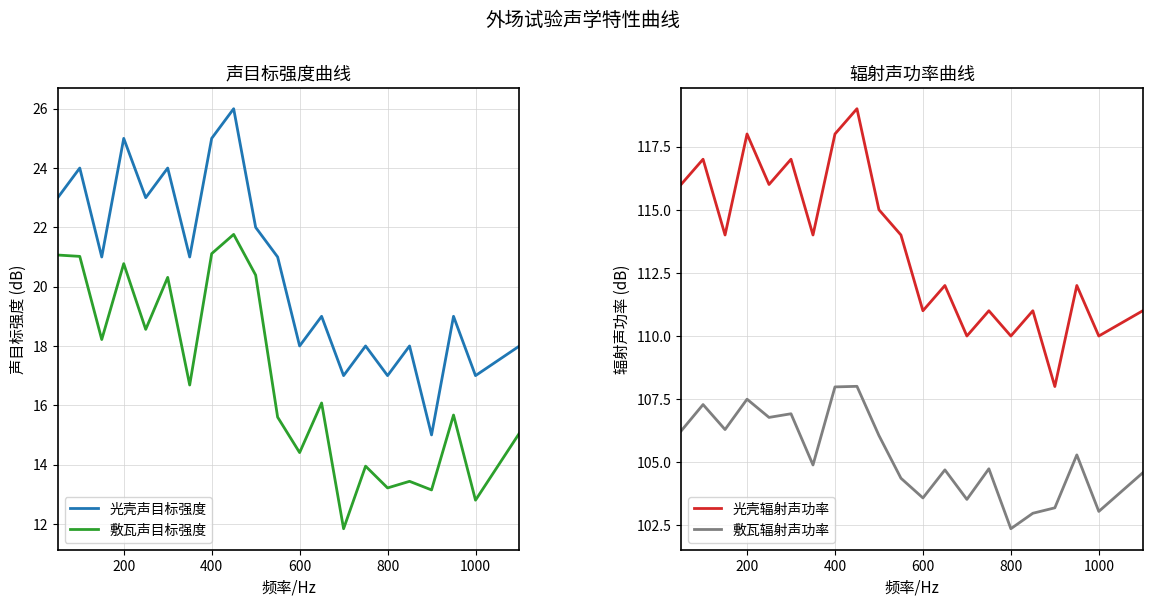

What is the maximum value for 光壳辐射声功率?

119.0